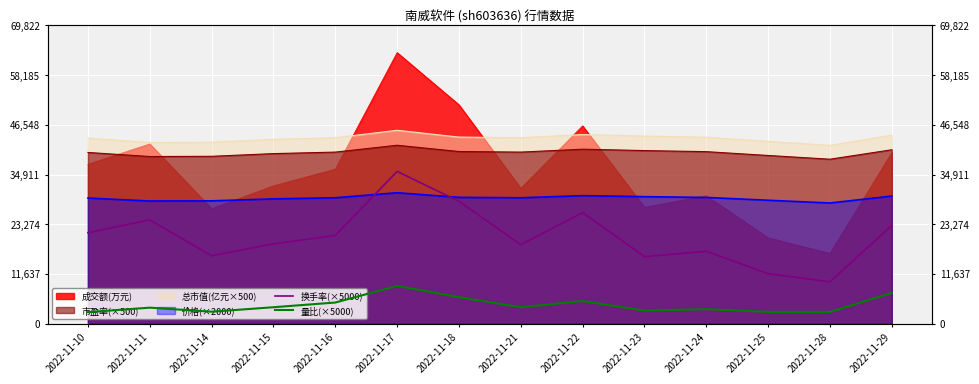

At which category is the sum across all series the highest?

2022-11-17